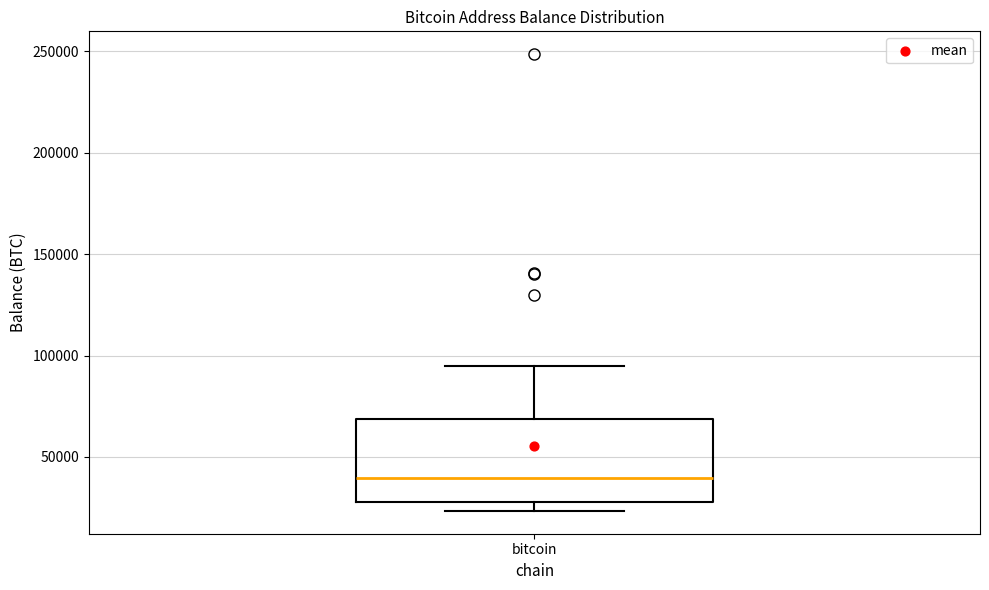

Read this box plot against the y-axis: the position of the median line, the range covered by the box, and the ends of both whiskers. The values are not printed on the chart, so give them approximately, as read against the axis.

median 40000, box 30000 to 70000, whiskers 25000 to 95000